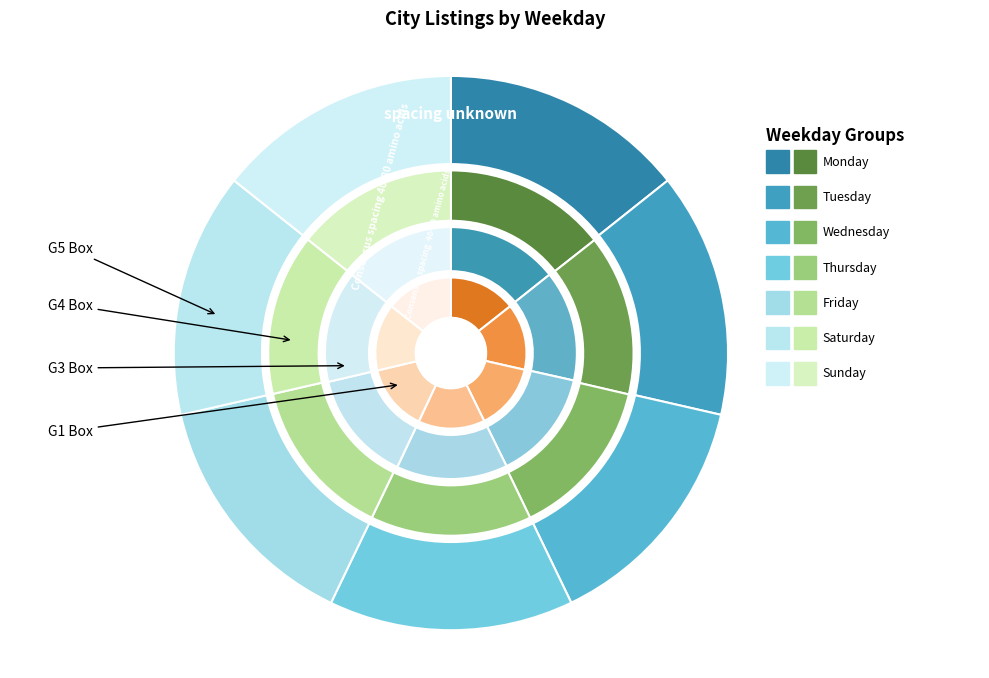

How many slices are in this pie chart?

7